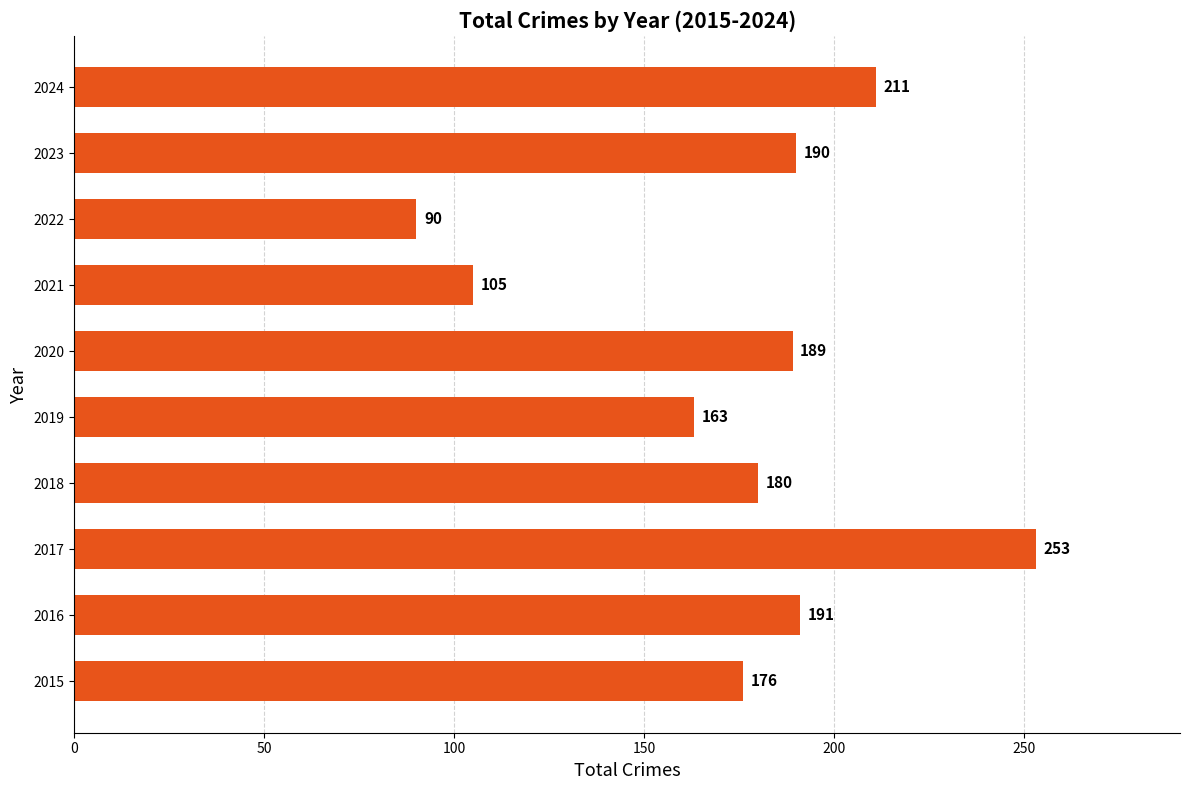

What is the ratio of the value at 2022 to the value at 2015?

0.5